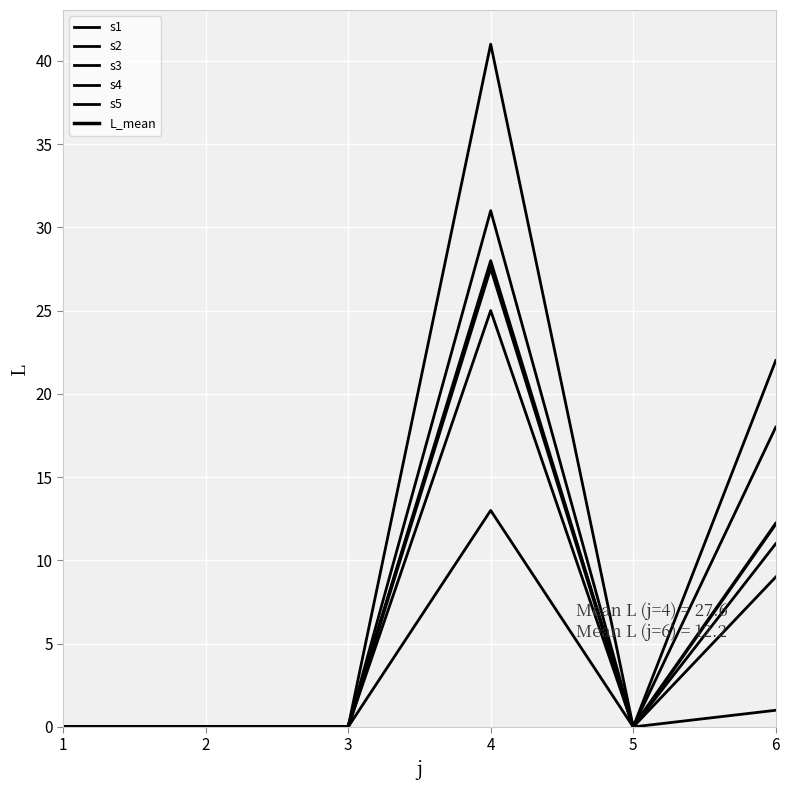

How many lines are shown in the chart?

6